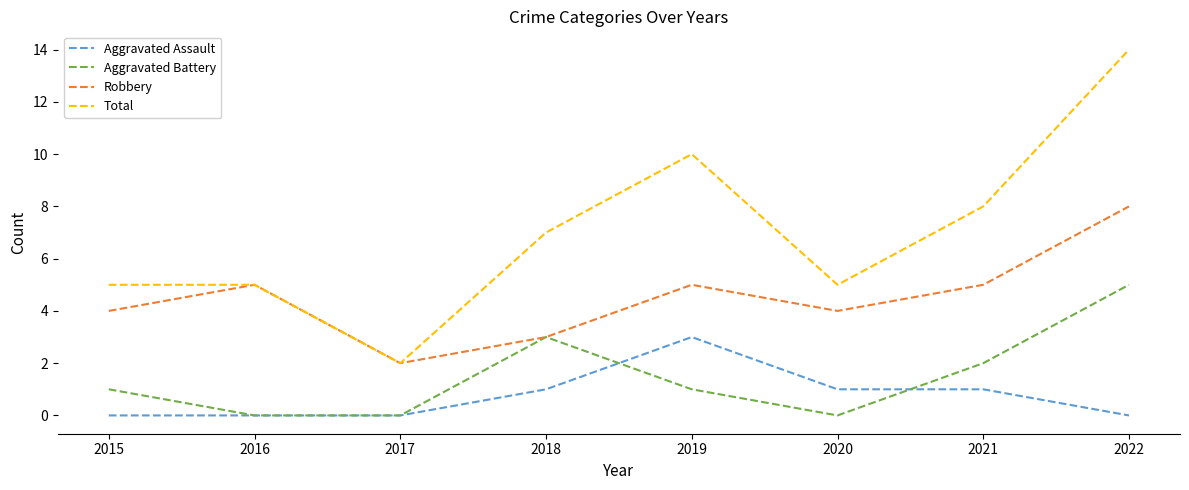

True or false: Aggravated Assault and Robbery cross at least once.

False